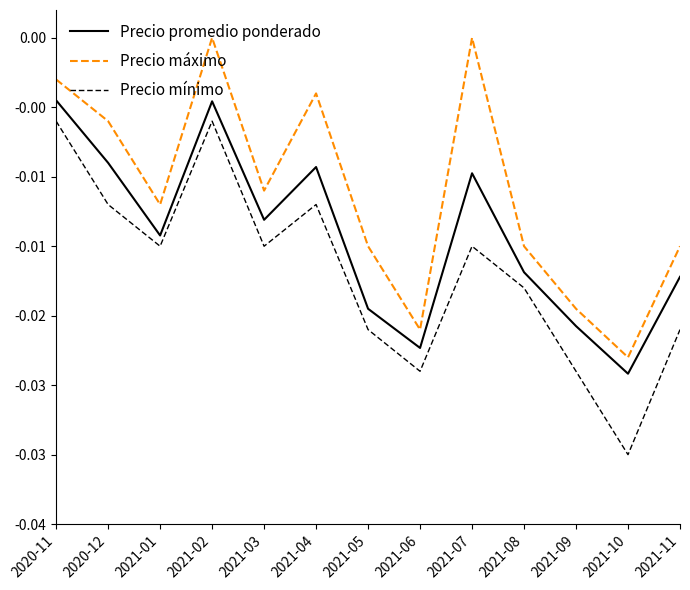

Does the chart have visible grid lines?

No